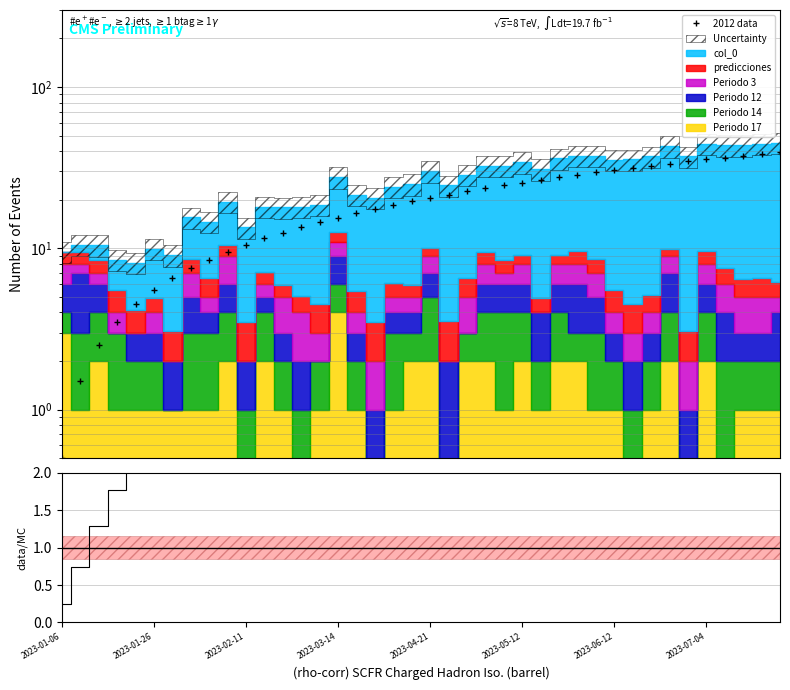

What is the sum of all values?

445.7